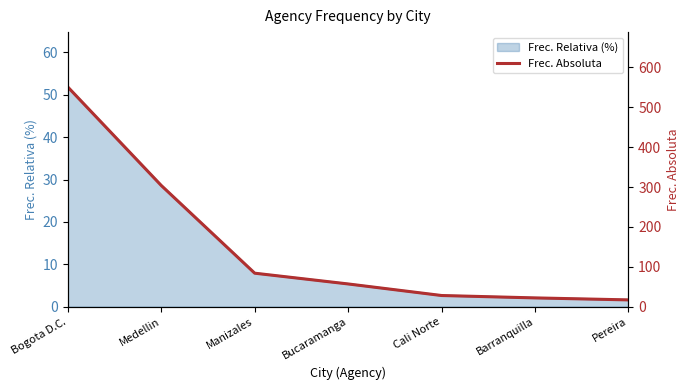

Which has a higher value, Bogota D.C. or Pereira?

Bogota D.C.